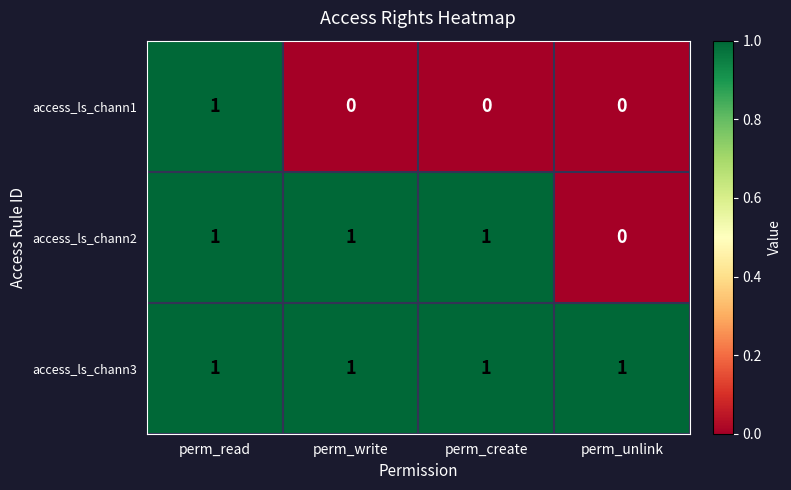

Which series changed the most between perm_write and perm_unlink?

access_ls_chann2